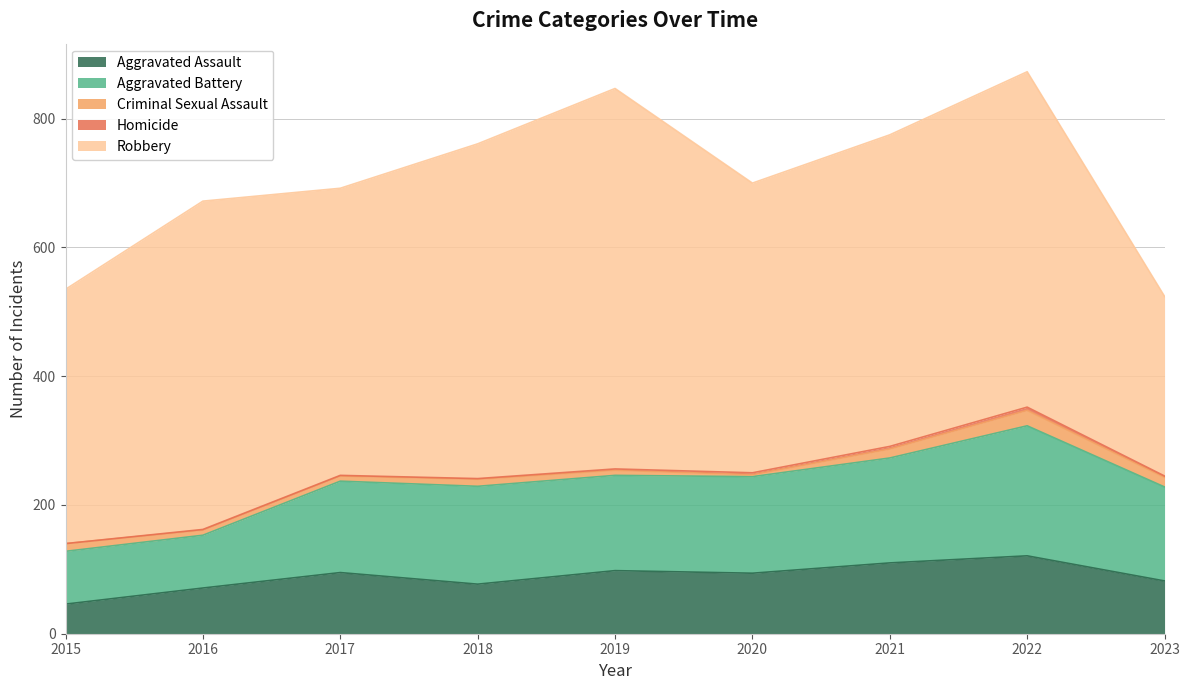

True or false: Criminal Sexual Assault and Aggravated Assault intersect in this chart.

False